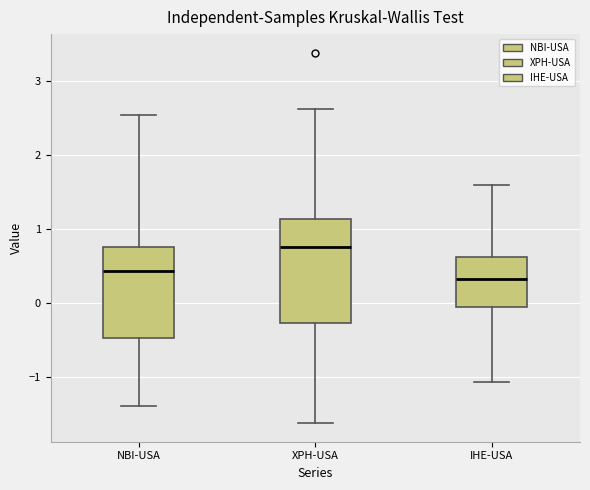

Which box's median line is the highest?

XPH-USA